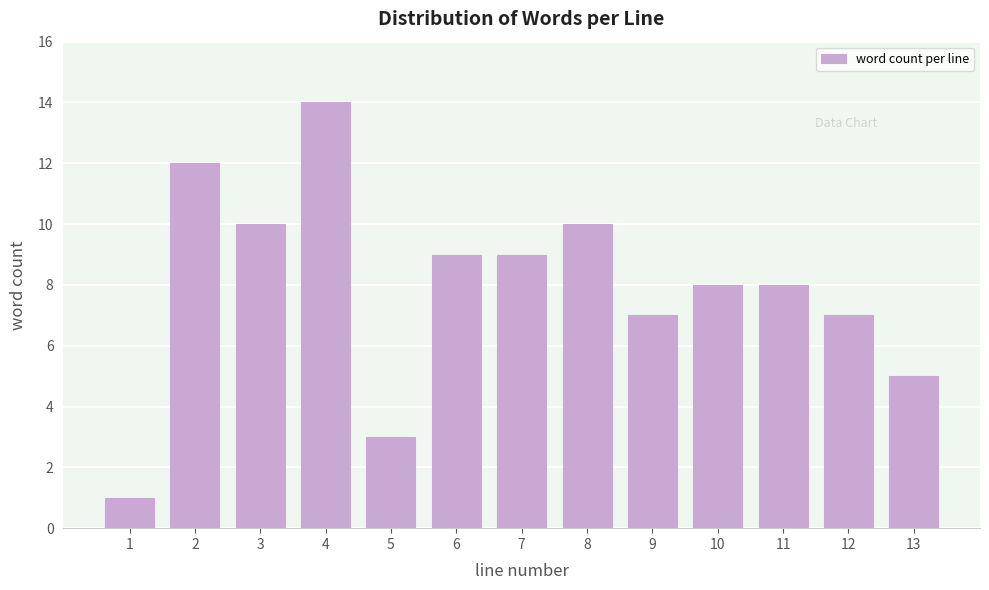

Reading left to right, list all the values displayed in this chart.

1	12	10	14	3	9	9	10	7	8	8	7	5